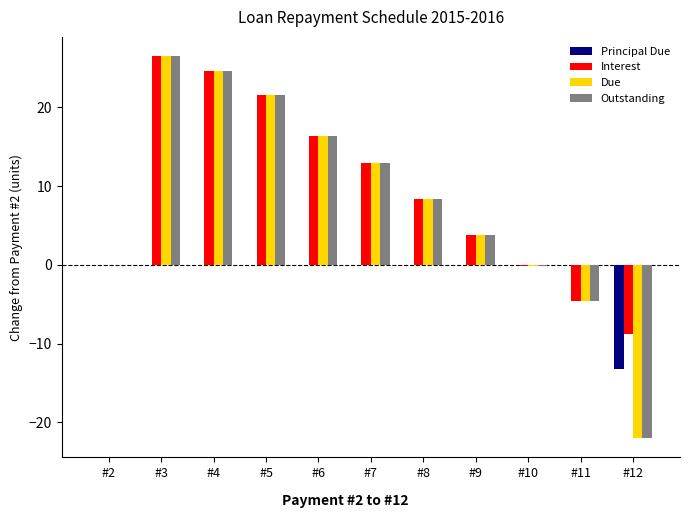

How many data points does each series have?

11